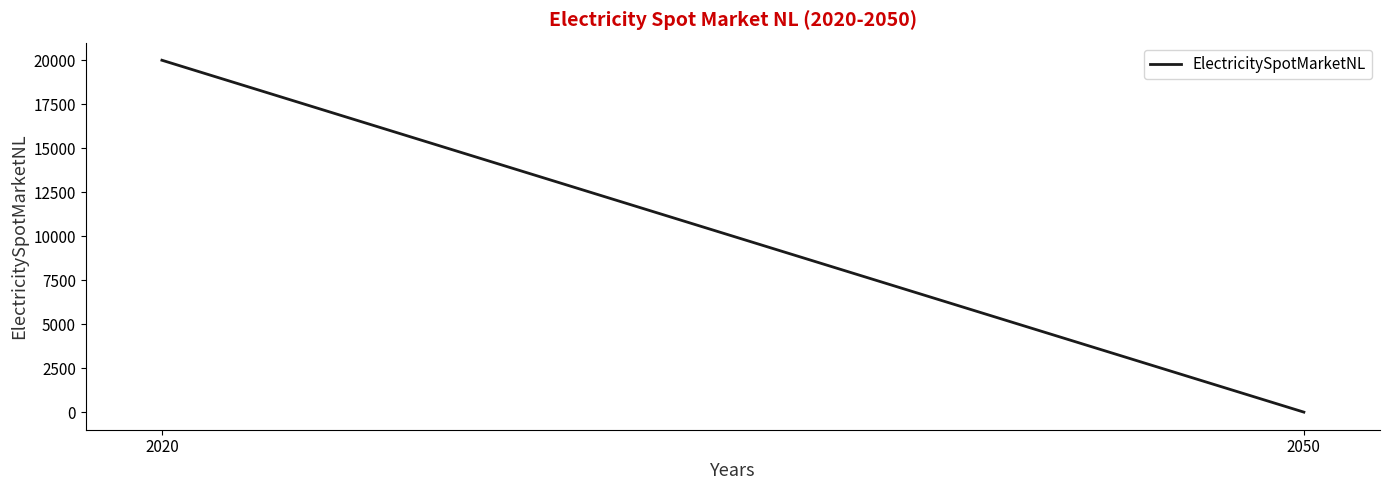

Reading left to right, extract all data points from this chart.

2020=20000	2050=0